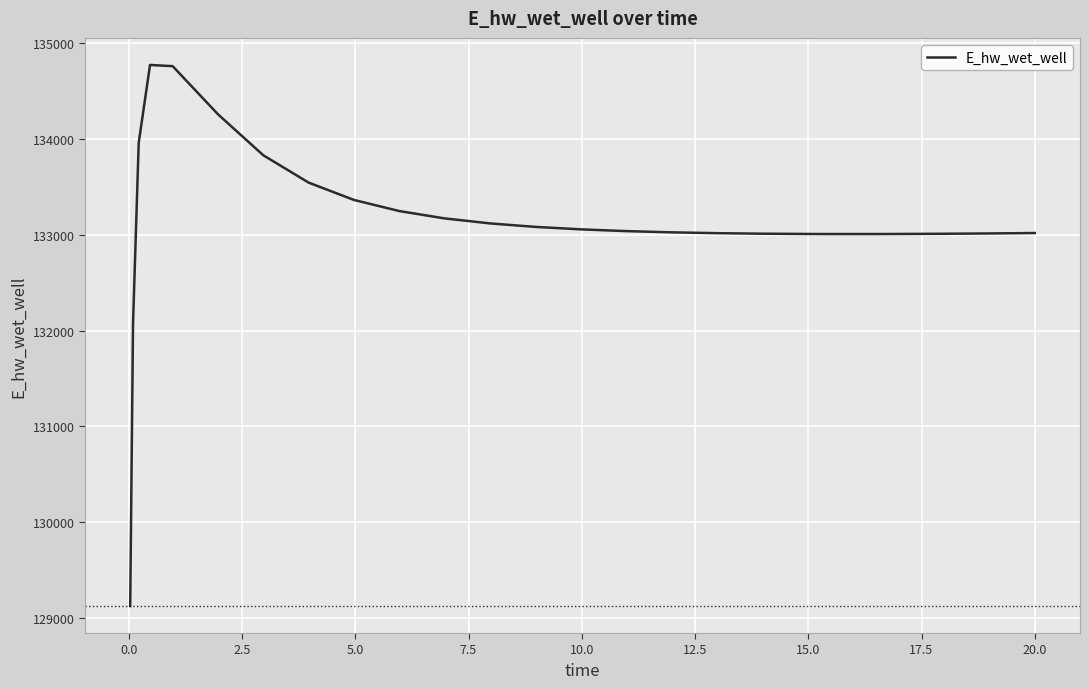

What is the difference between the maximum and minimum values?

5649.7